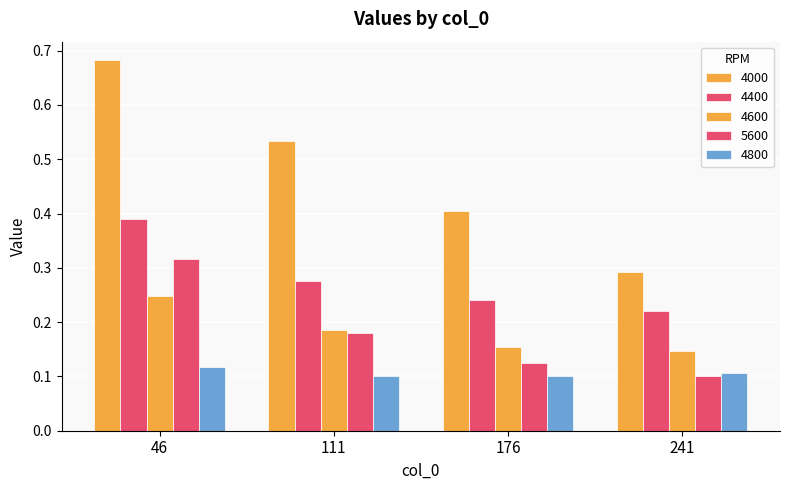

Rank the series at 46 from highest to lowest value.

4000, 4400, 5600, 4600, 4800